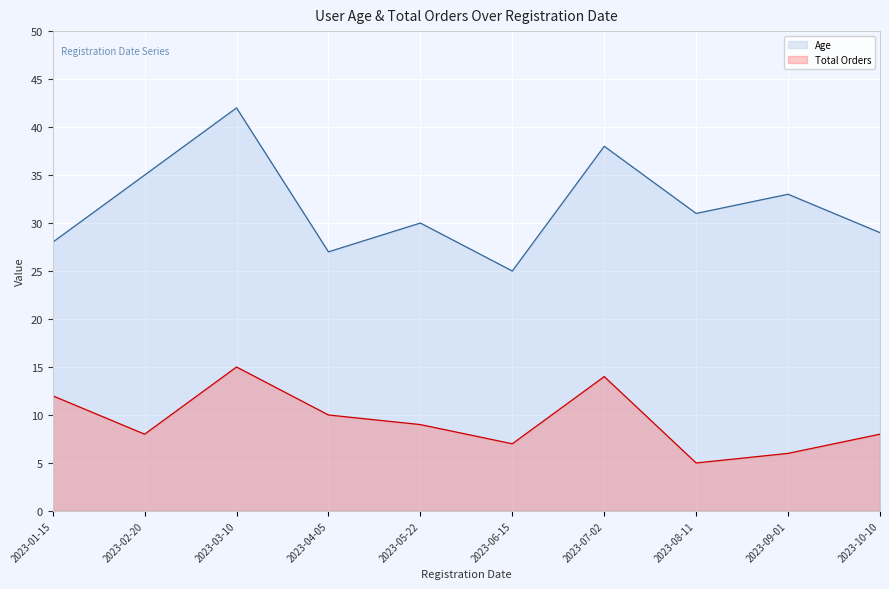

List the series in order of their peak value, lowest first.

Total Orders, Age